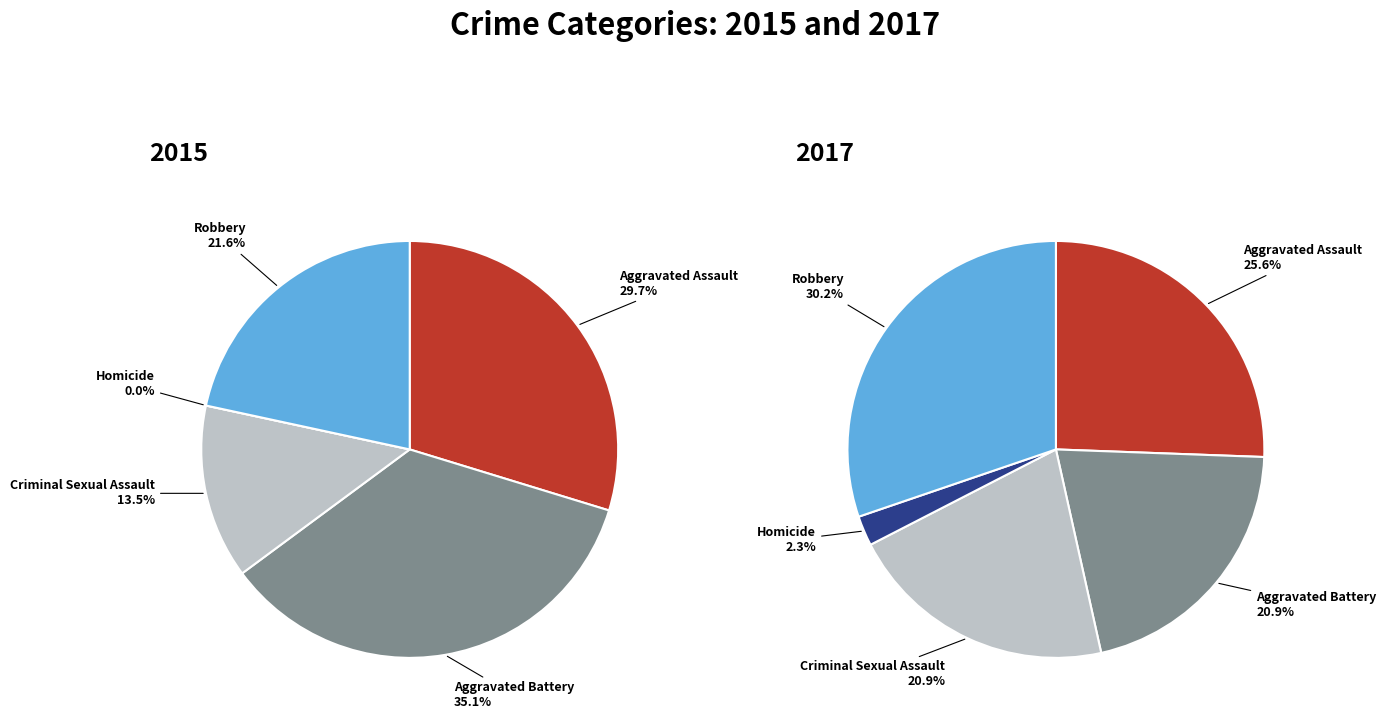

How many slices are in this pie chart?

5